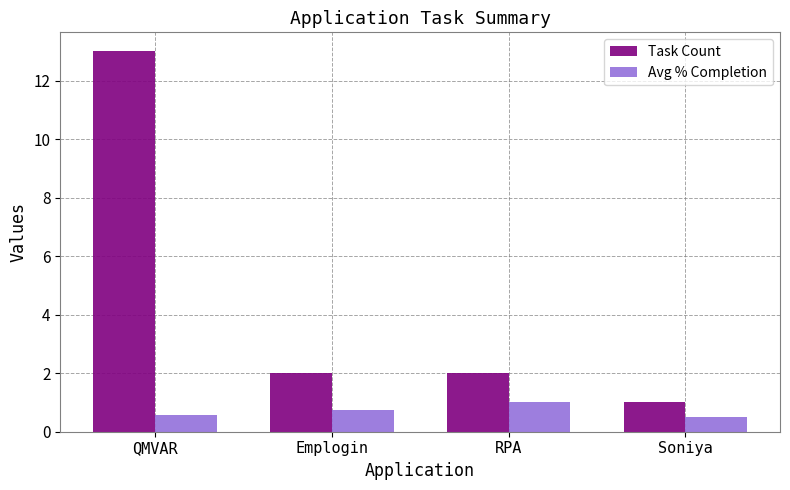

Which label corresponds to the largest value in the chart?

QMVAR